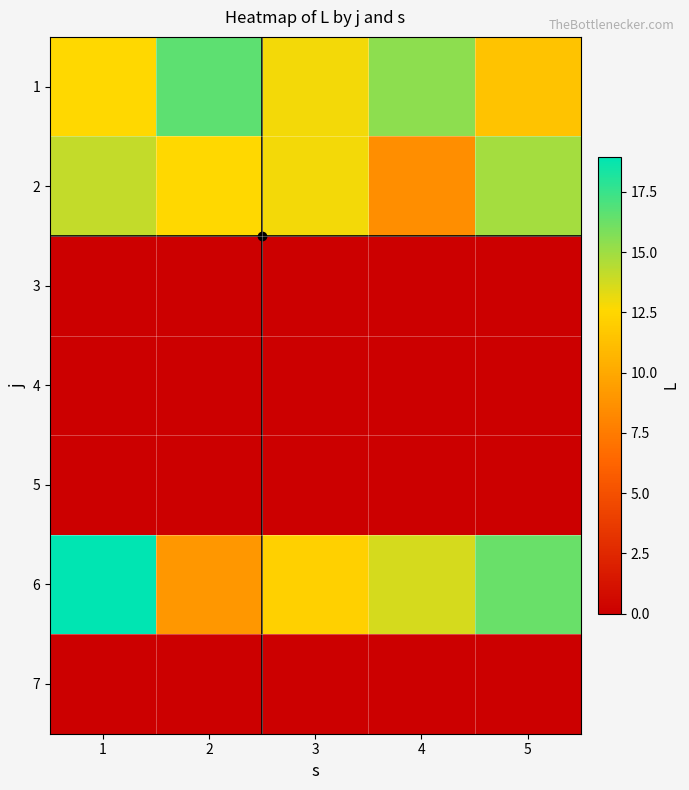

What is the difference between the highest and lowest values at 3?

12.9